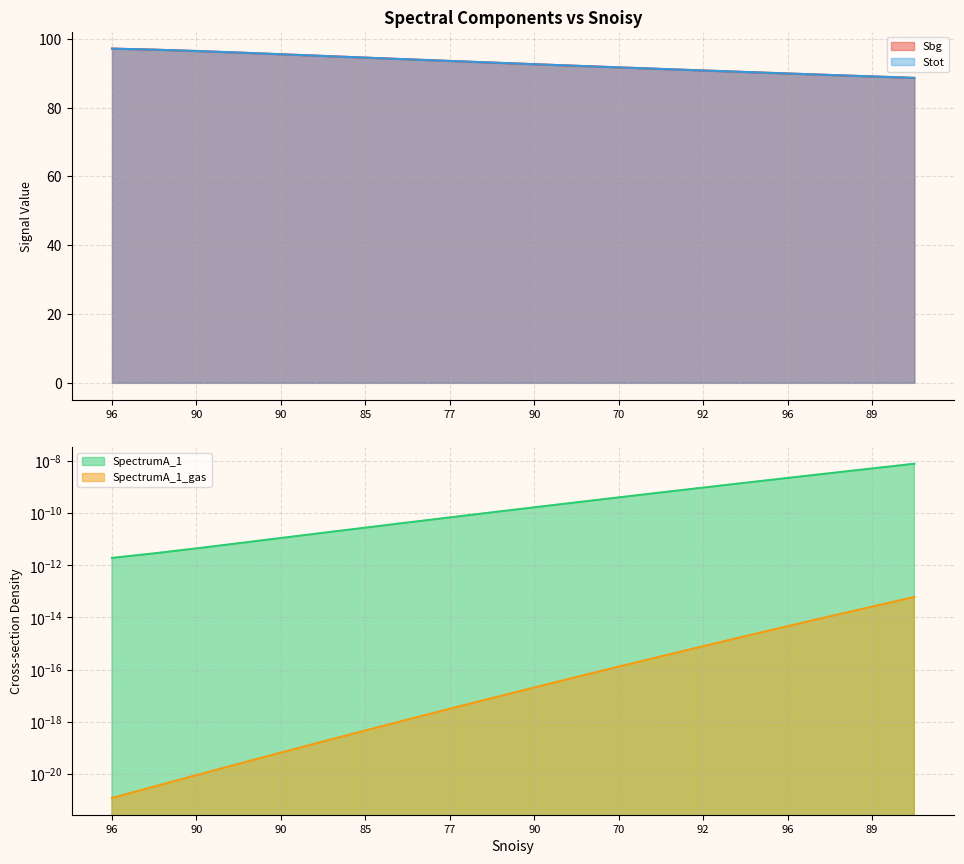

Which series has the largest range (max minus min)?

Sbg